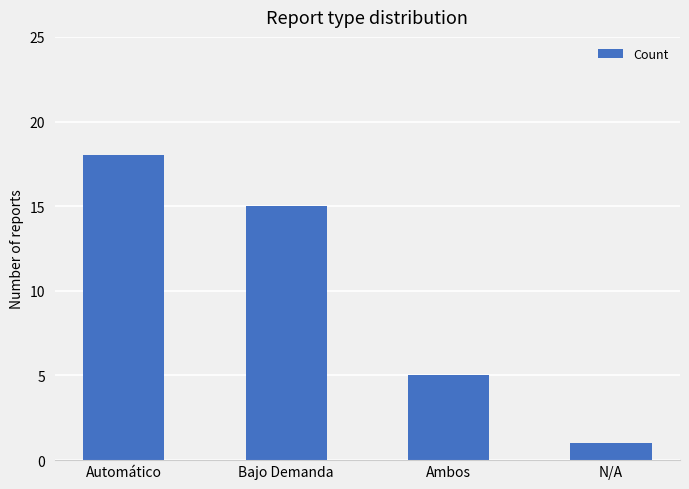

Where does the data first go above 15?

Automático